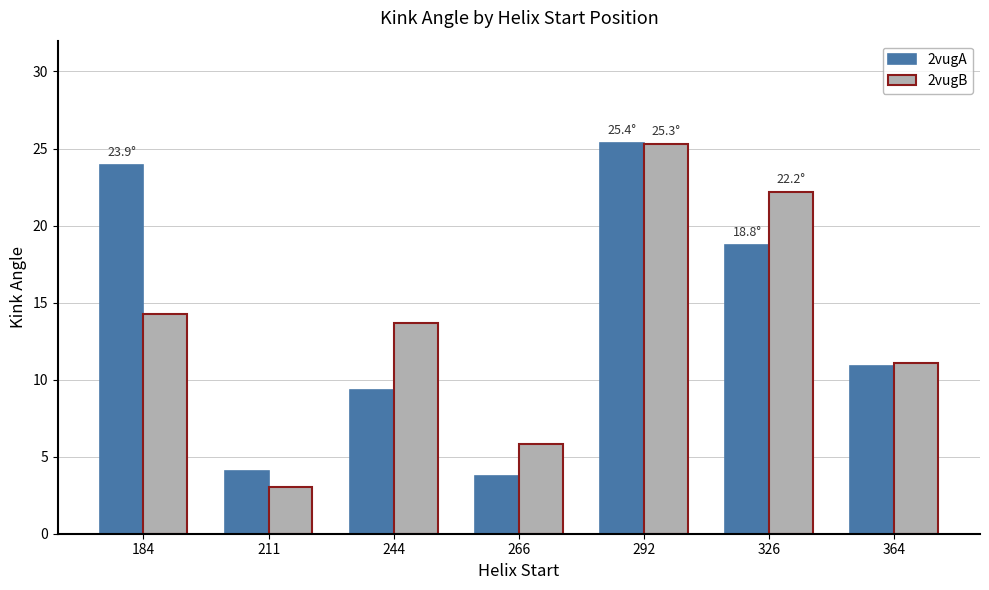

At 184, list the series in order from largest to smallest.

2vugA, 2vugB